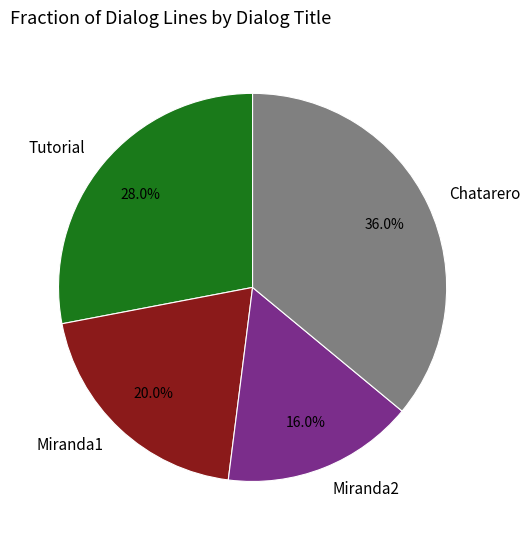

What is the total percentage of Chatarero and Miranda1?

56.0%